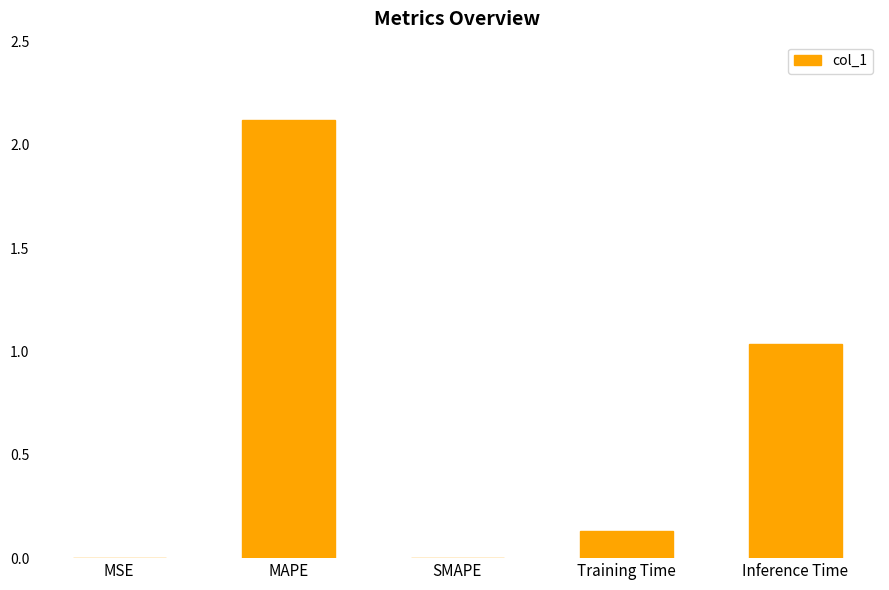

Are the bars grouped side by side (vs. stacked)?

No